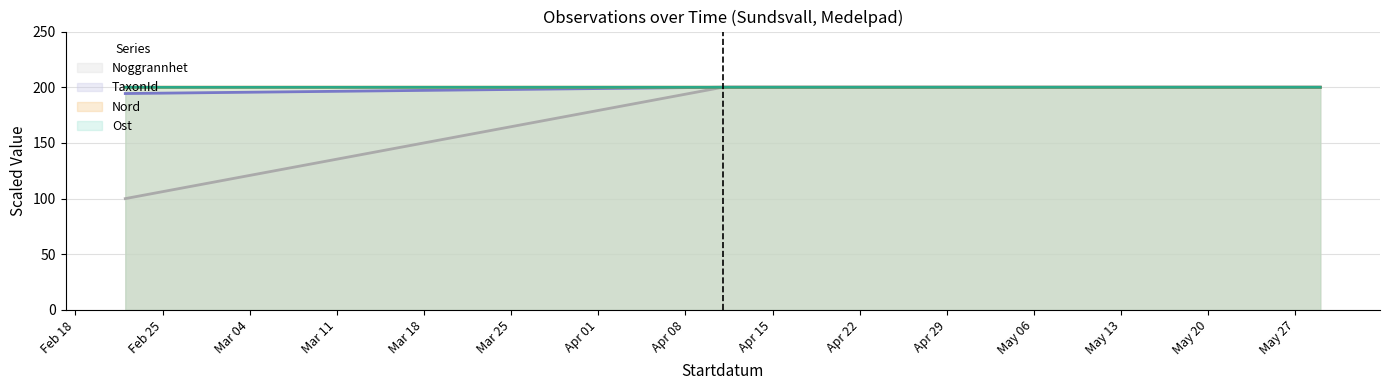

What is the difference between the TaxonId values at 2025-03-04 and 2025-05-19?

5.6